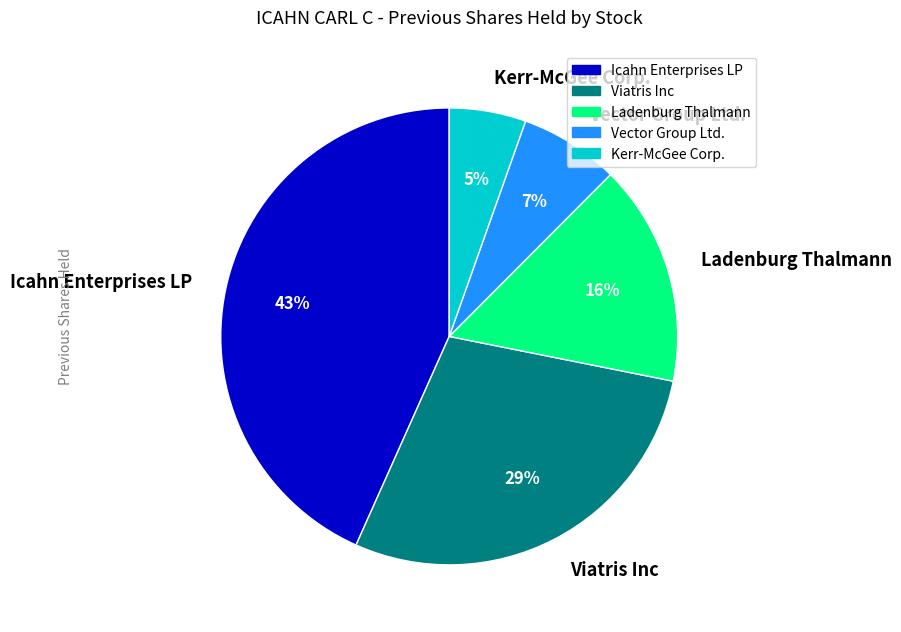

Is it true that Vector Group Ltd. is 1% of the pie?

False